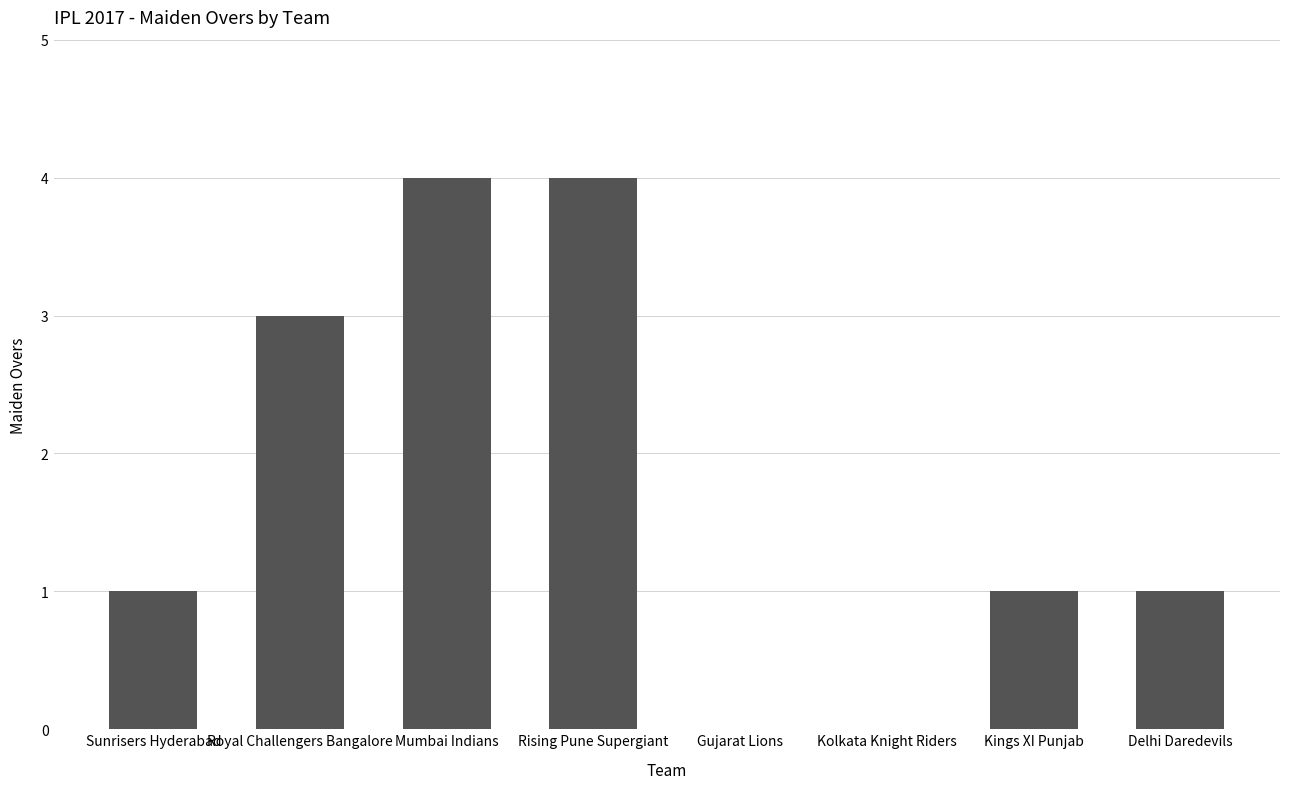

What is the average value?

2